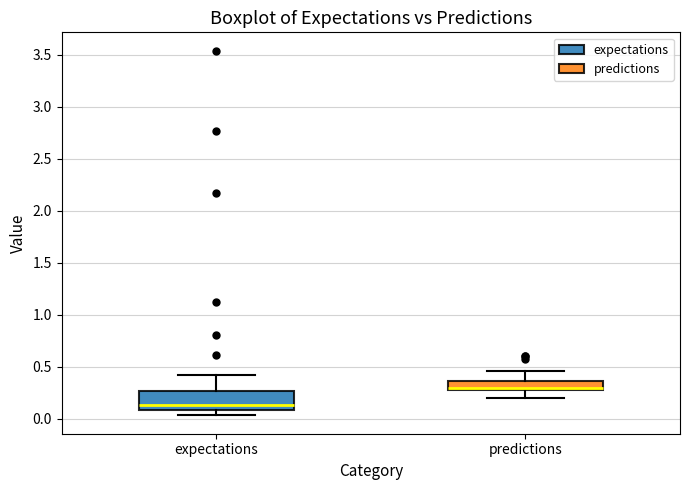

Which box's median line is the highest?

predictions